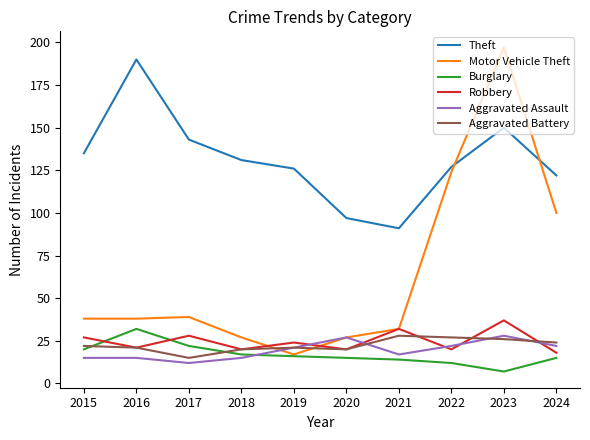

True or false: Aggravated Battery and Theft intersect in this chart.

False